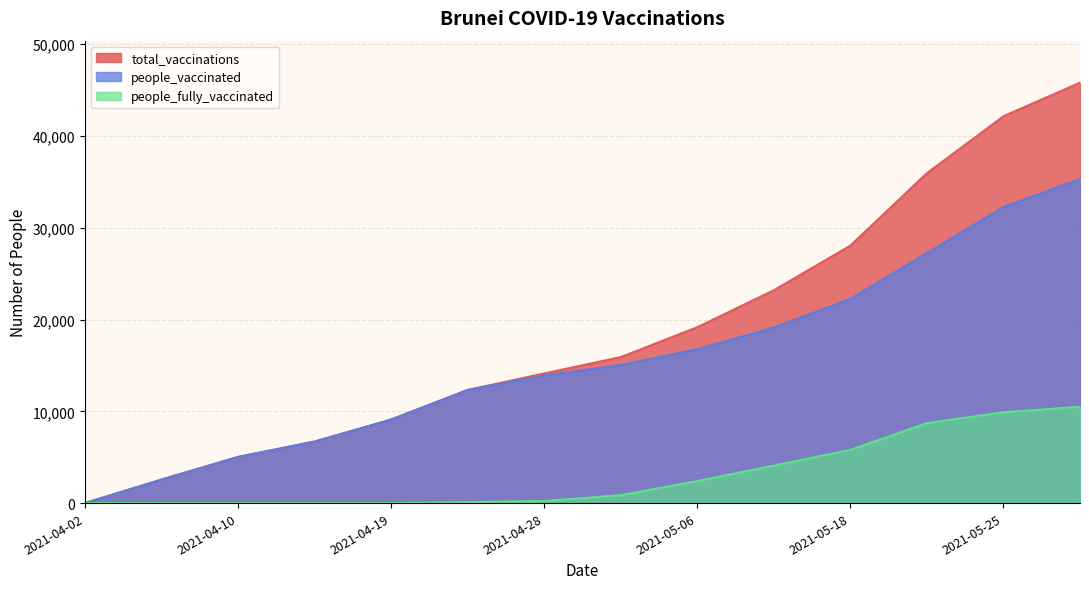

Rank the categories by total_vaccinations value from lowest to highest.

2021-04-02, 2021-04-06, 2021-04-10, 2021-04-14, 2021-04-19, 2021-04-24, 2021-04-28, 2021-05-03, 2021-05-06, 2021-05-10, 2021-05-18, 2021-05-22, 2021-05-25, 2021-05-26